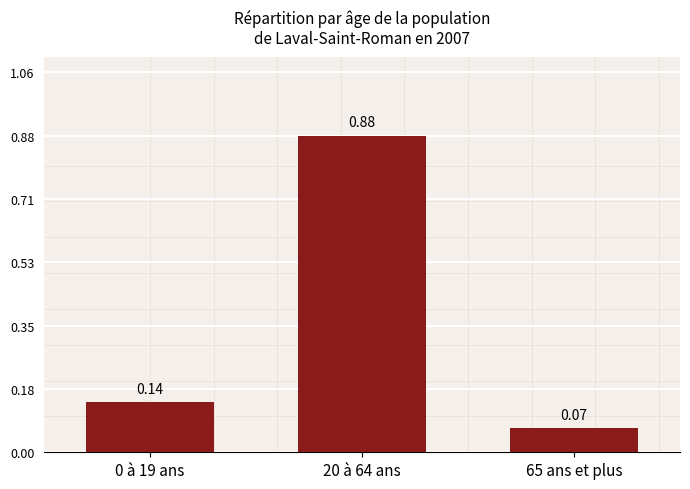

Which has a higher value, 20 à 64 ans or 0 à 19 ans?

20 à 64 ans